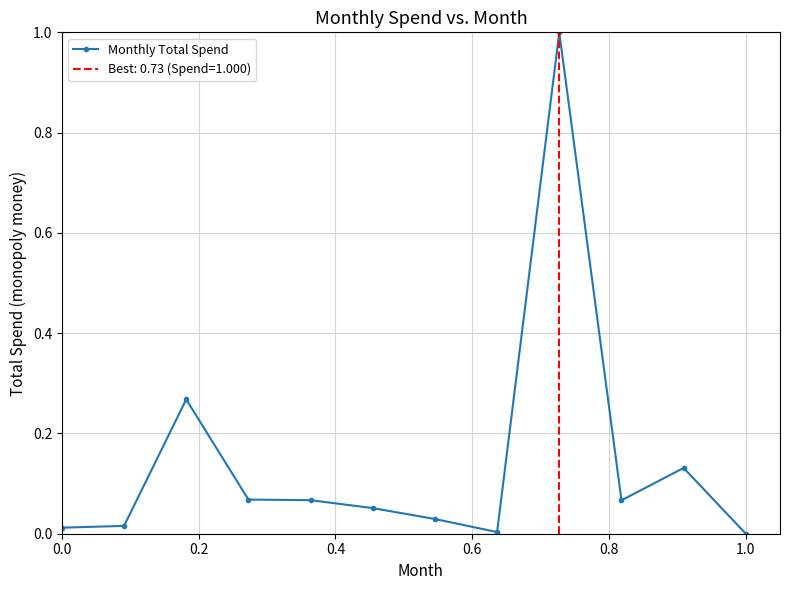

What is the difference between the maximum and minimum values?

1.0